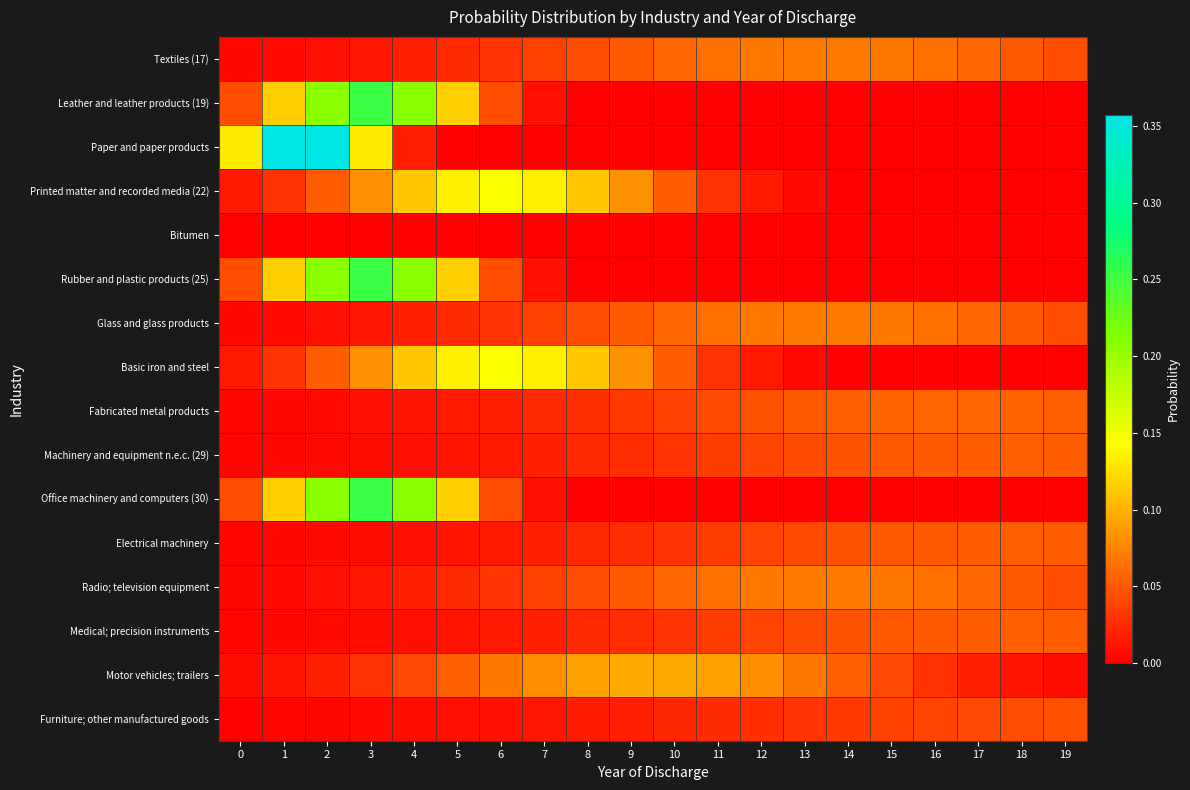

How many data points does each series have?

20